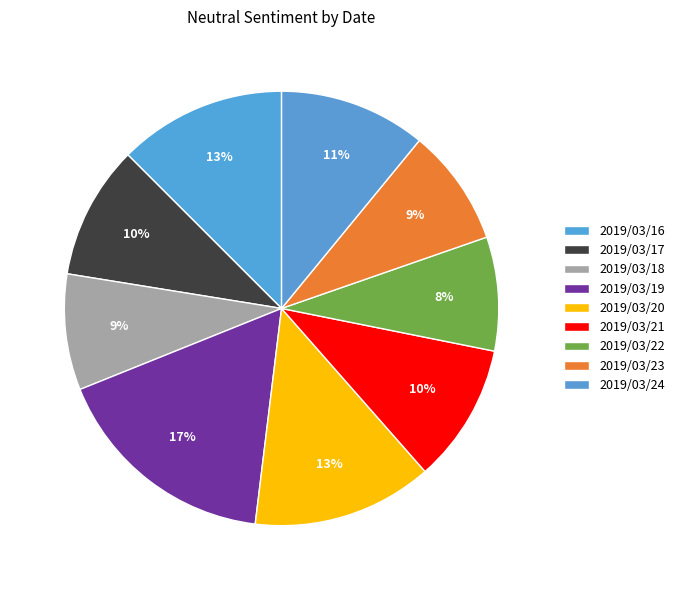

To the nearest percent, what is the difference between the largest and smallest slice percentages?

9%